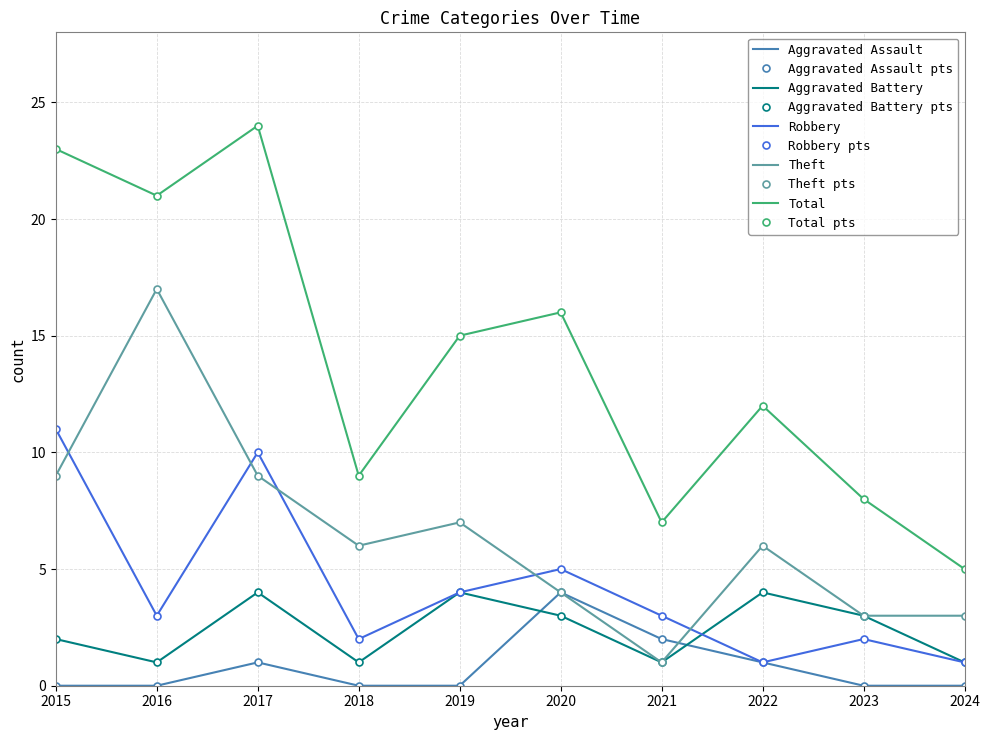

What are all the series names shown in the legend?

Aggravated Assault, Aggravated Battery, Robbery, Theft, Total